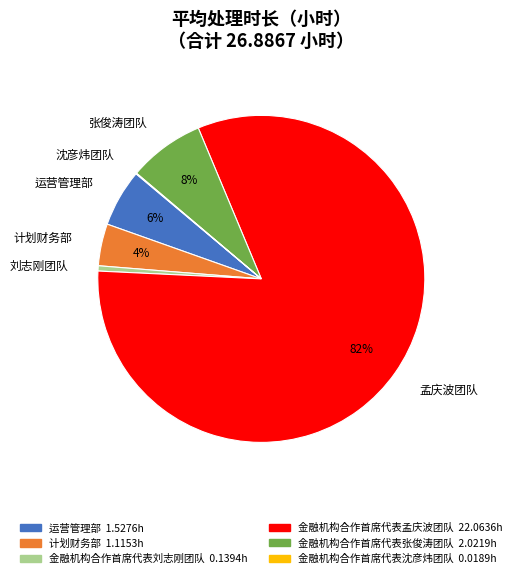

True or false: 刘志刚团队 accounts for 14% of the total.

False